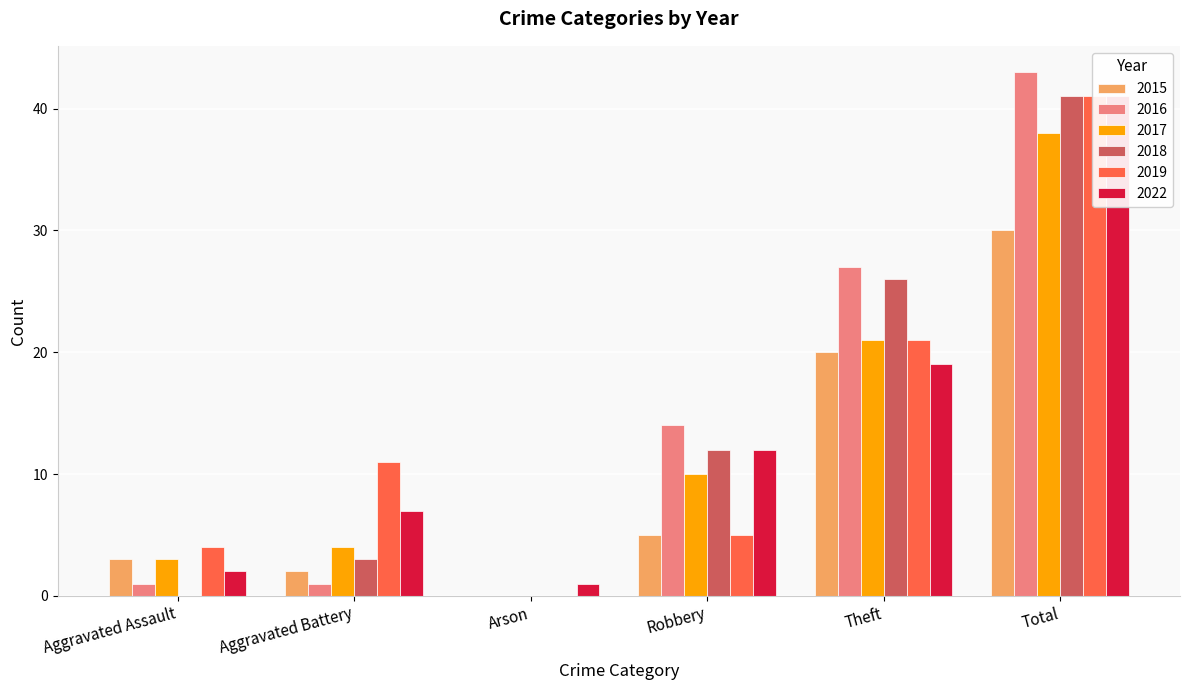

True or false: 2022 has a value of 5 at Theft.

False